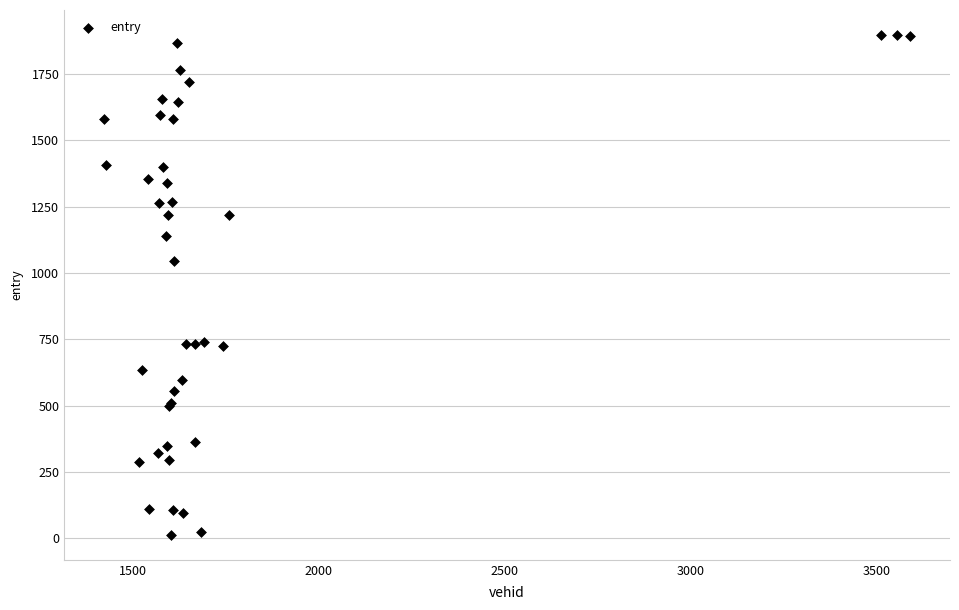

What Y value in the scatter plot is closest to 955?

1044.0